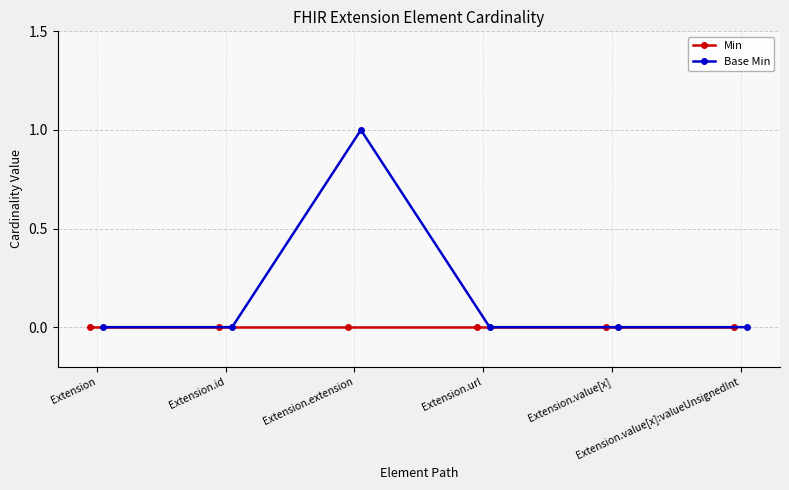

True or false: Min has more than 2 interior local peaks.

False